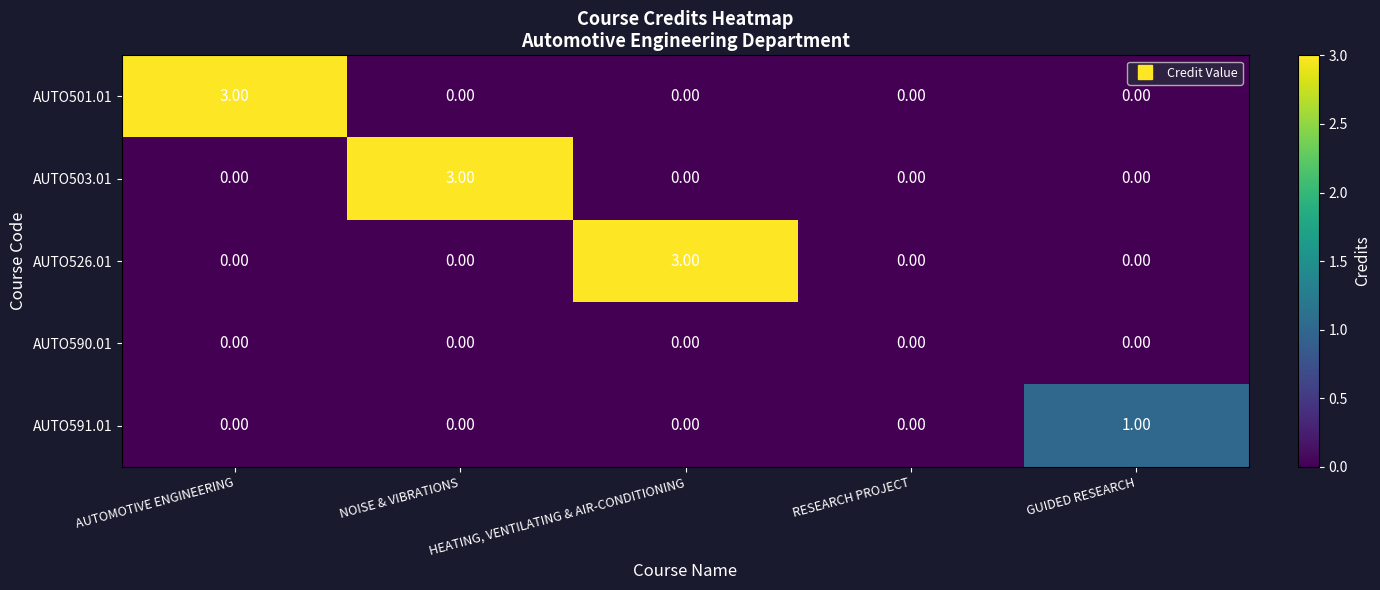

Between HEATING, VENTILATING & AIR-CONDITIONING and GUIDED RESEARCH, which series saw the biggest shift?

AUTO526.01